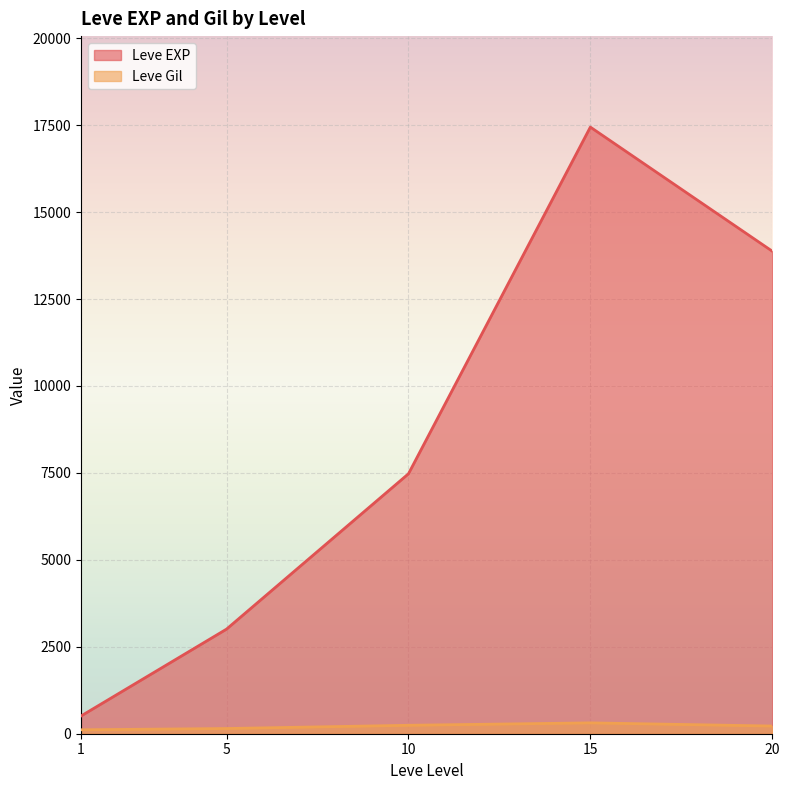

What is the total value across all series at 10?

7717.5